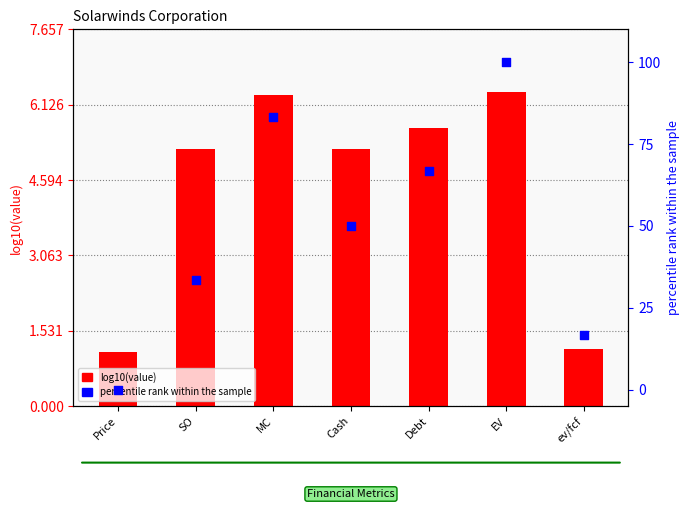

Which series contains the lowest Y value?

percentile rank within sample